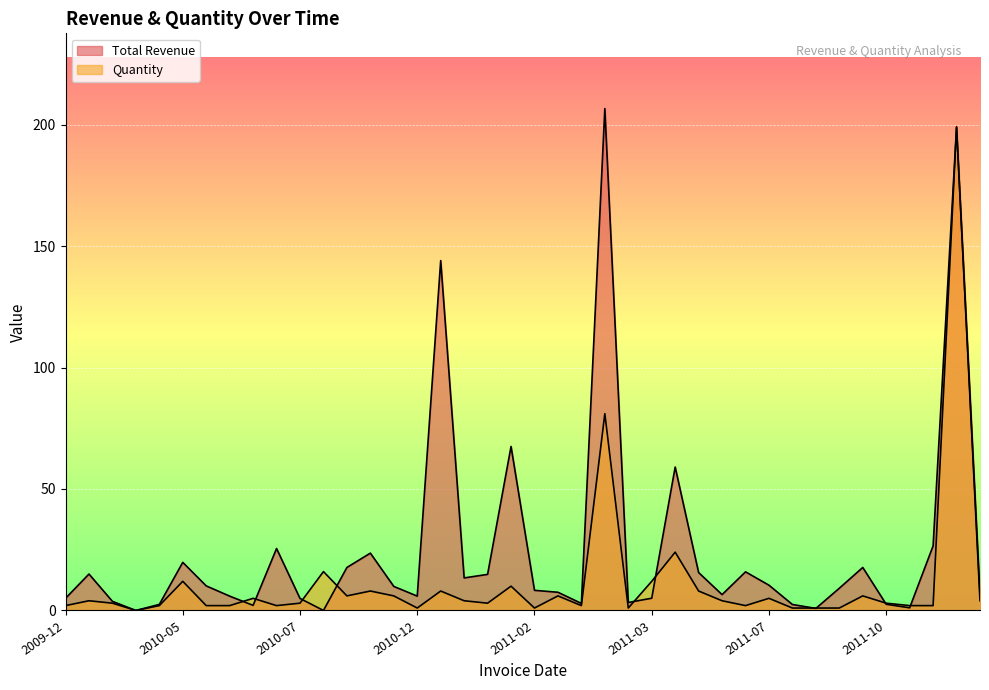

How many lines are shown in the chart?

2